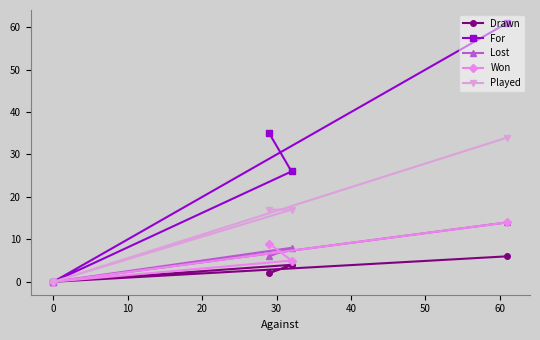

Which series has the widest spread of values?

For